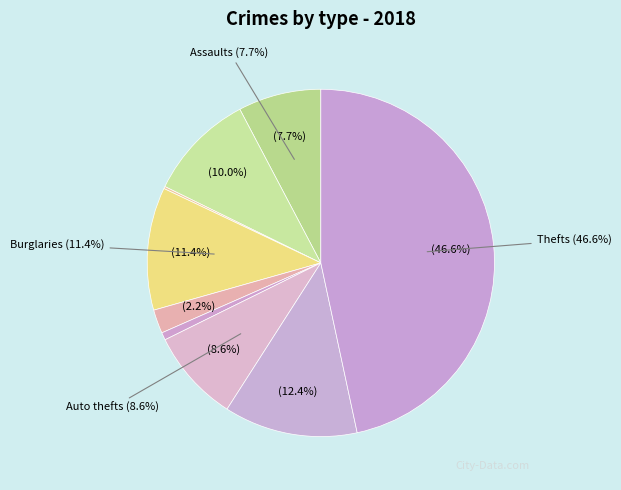

Is there any slice that represents more than half of the pie?

No